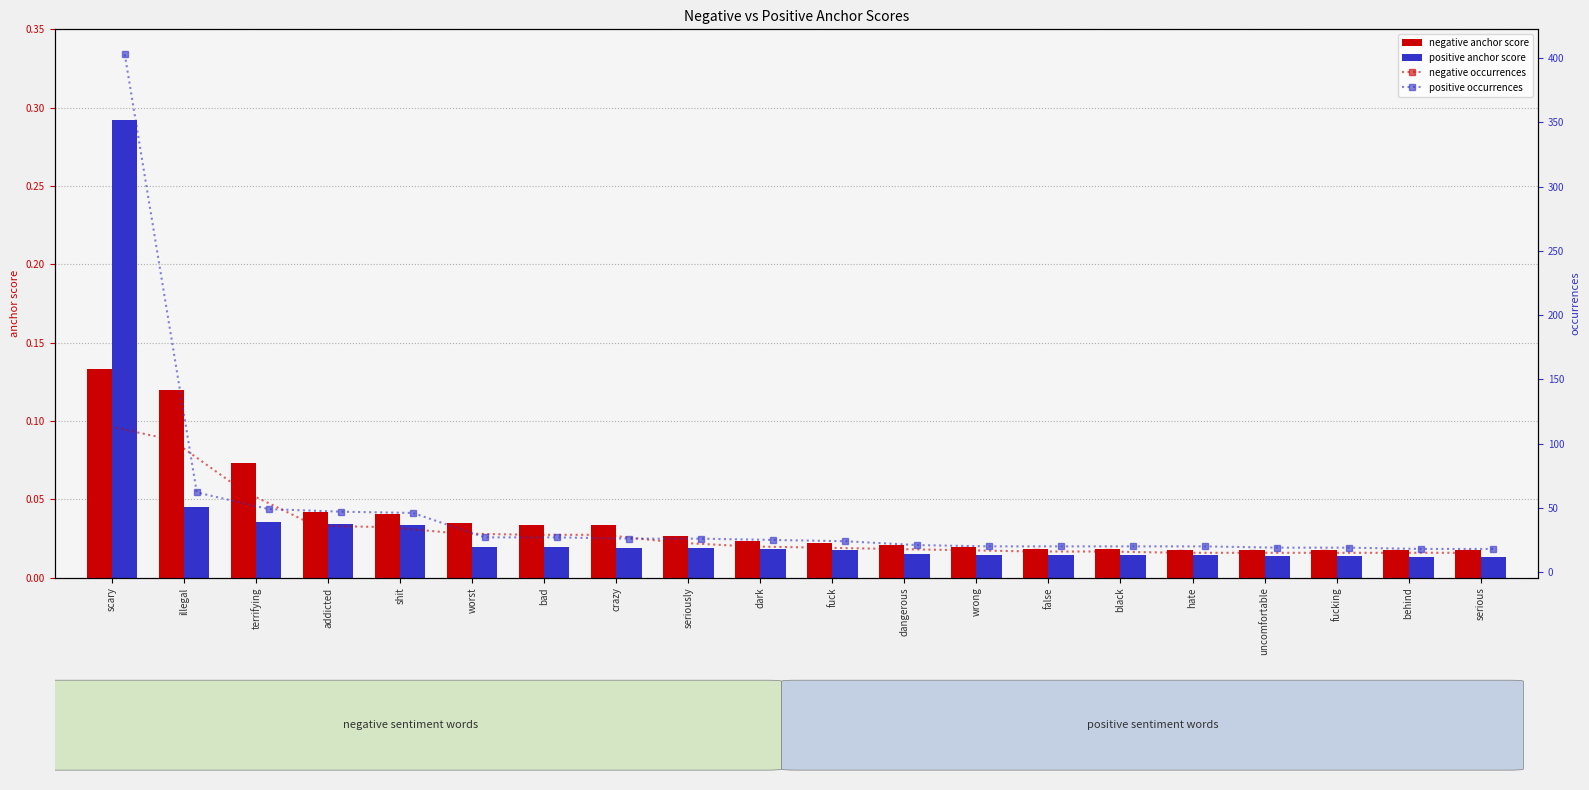

Which series has the largest total across all categories?

positive occurrences